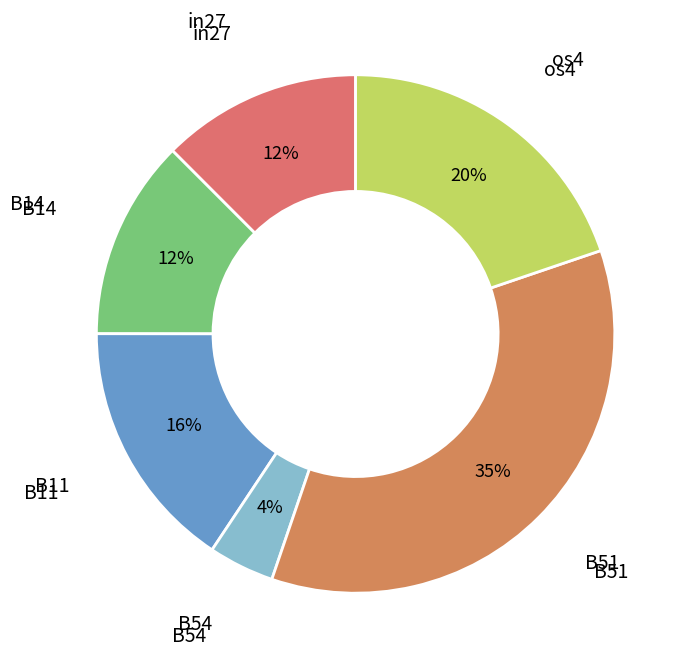

How many slices are in this pie chart?

6